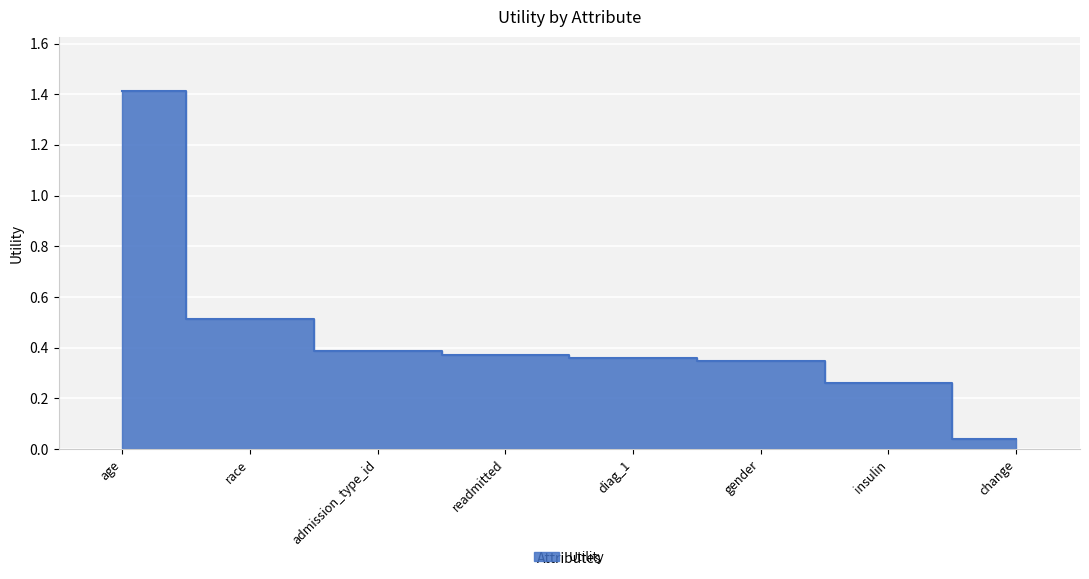

What position from the left is diag_1?

5